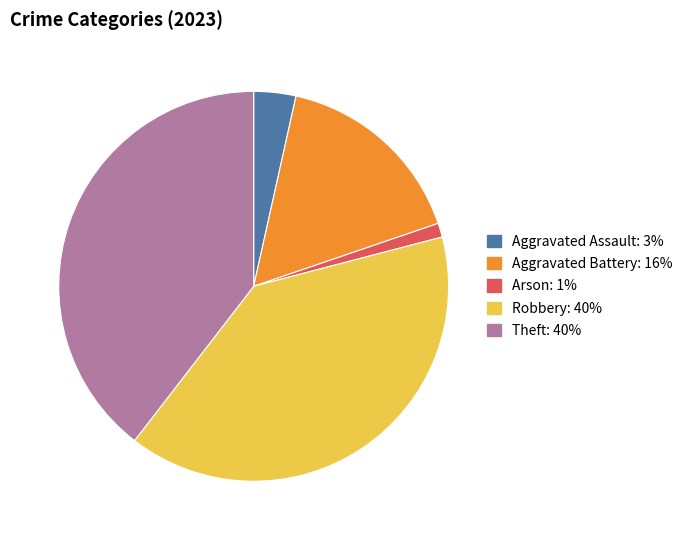

Is there any slice that represents more than half of the pie?

No